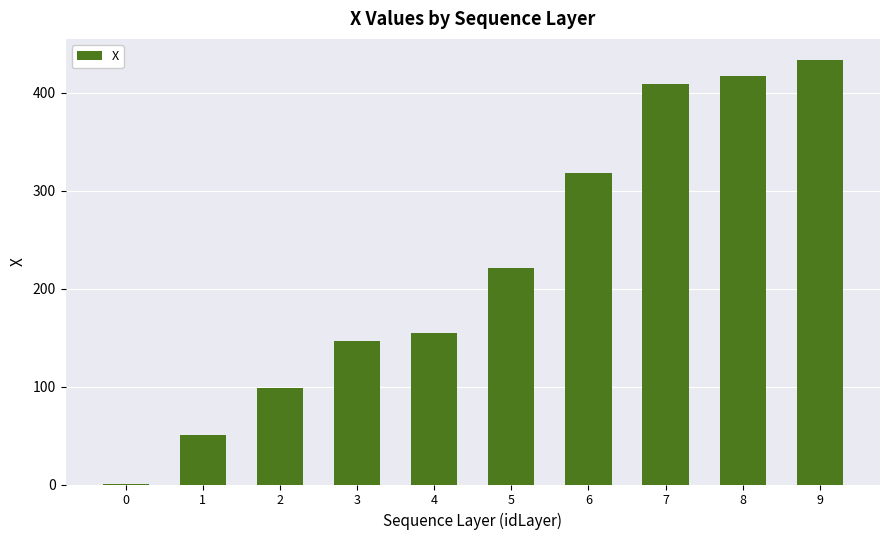

What is the change in value from 3 to 9?

+286.3